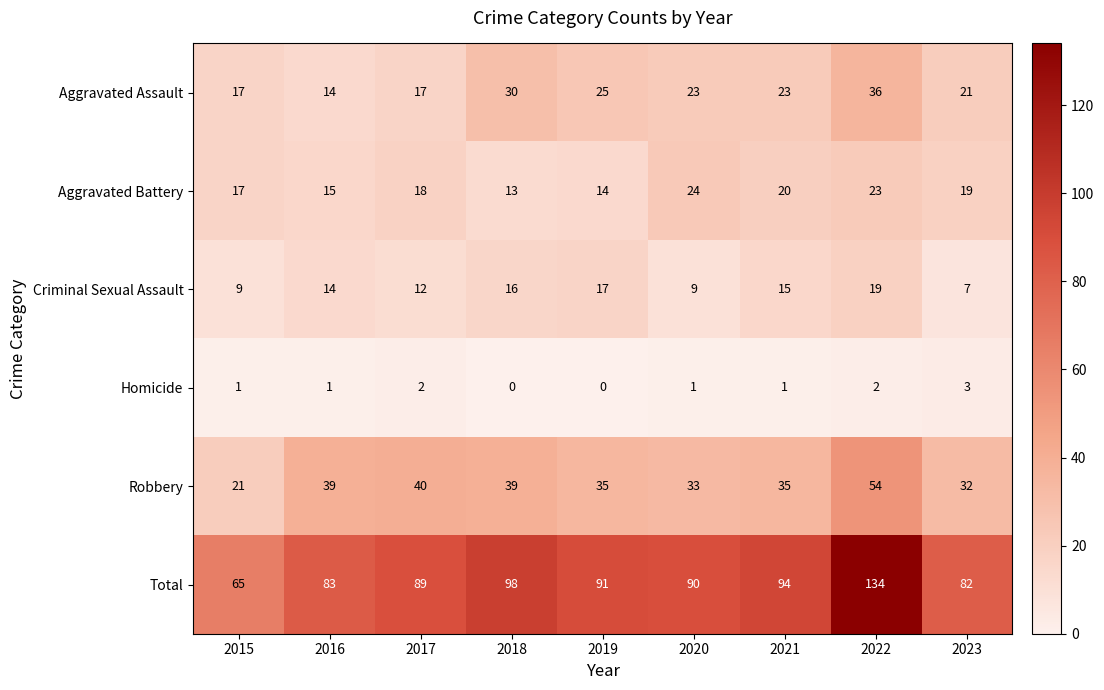

What is the highest value of the Robbery series?

54